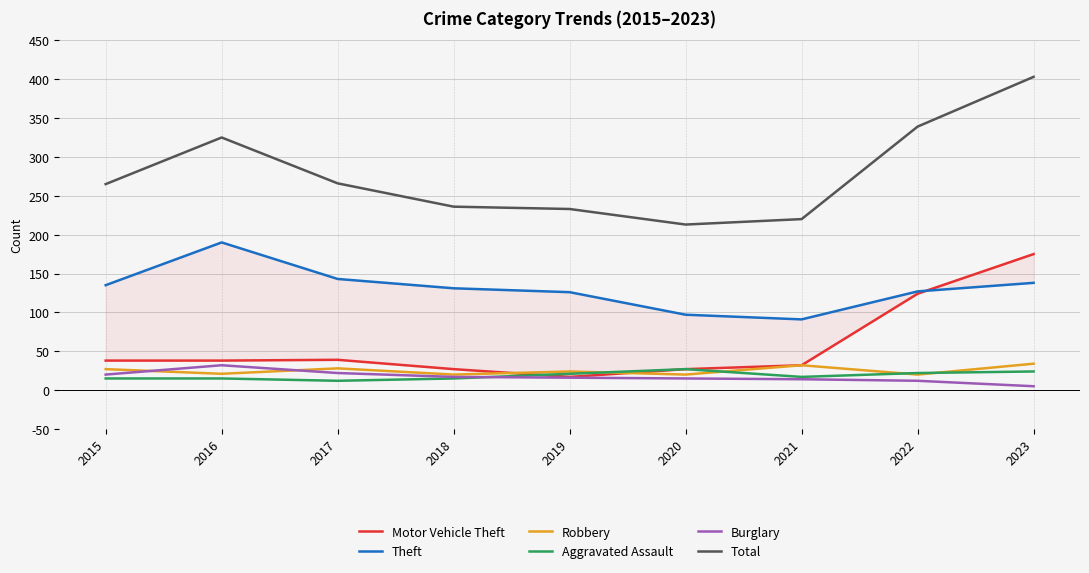

What is the lowest value of the Aggravated Assault series?

12